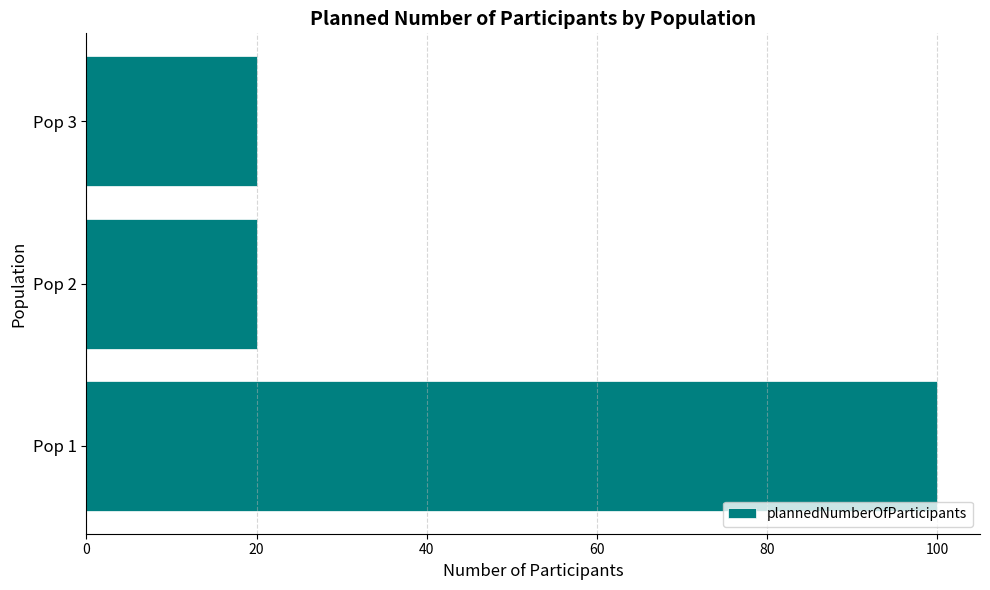

Are the bars horizontal?

Yes